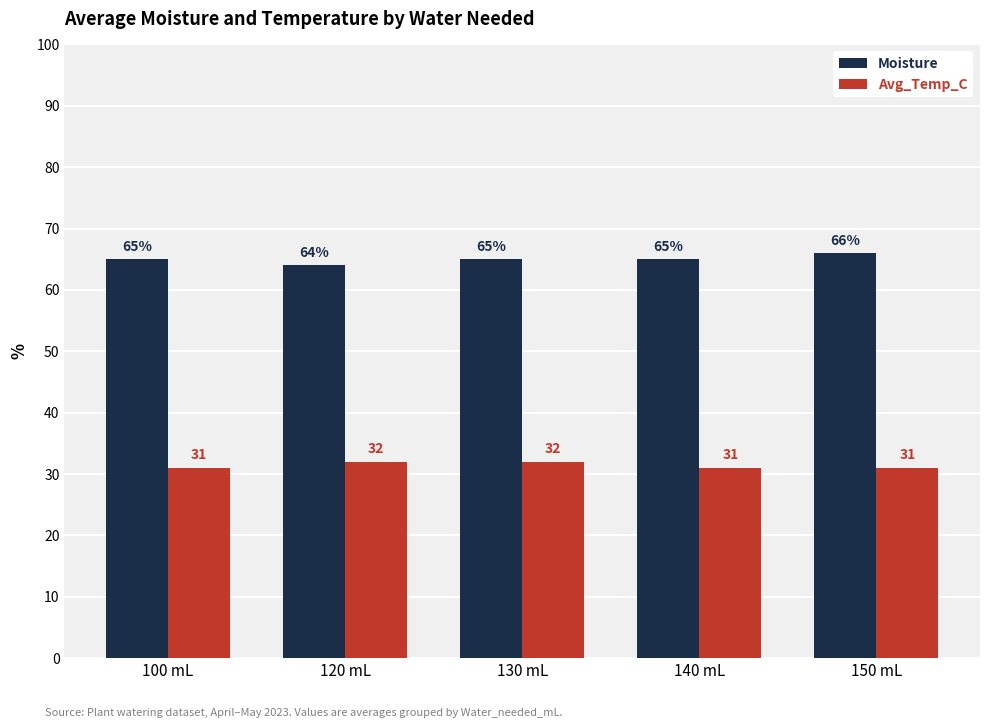

Between 100 mL and 150 mL, which series saw the biggest shift?

Moisture